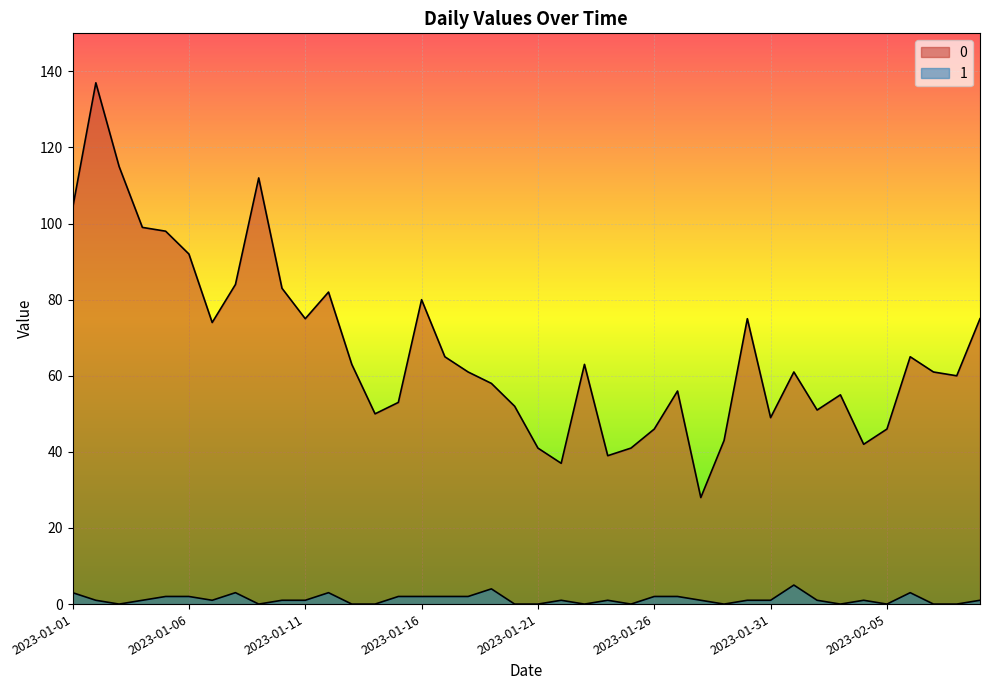

Rank the series by their maximum value, from lowest to highest.

1, 0